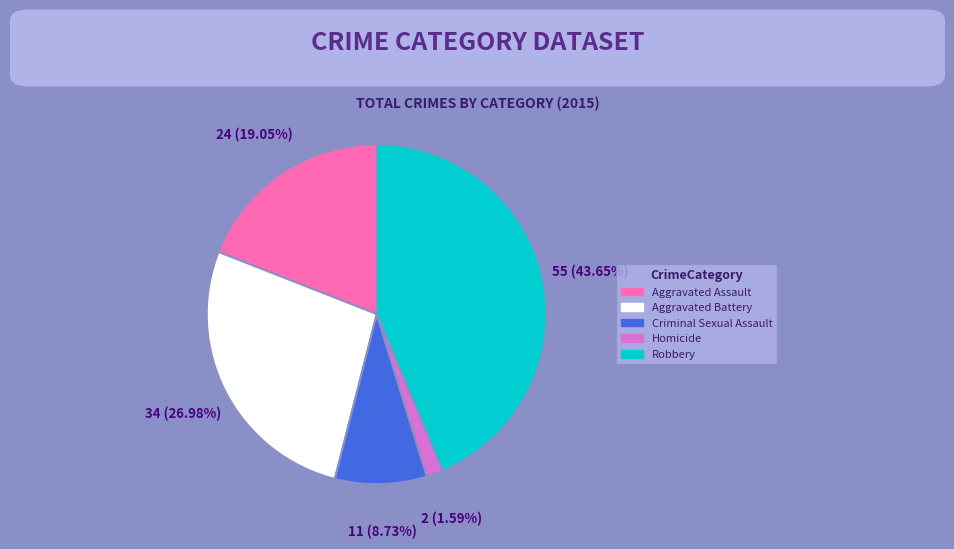

Approximately how many times larger is the value at Aggravated Assault compared to Aggravated Battery?

0.7